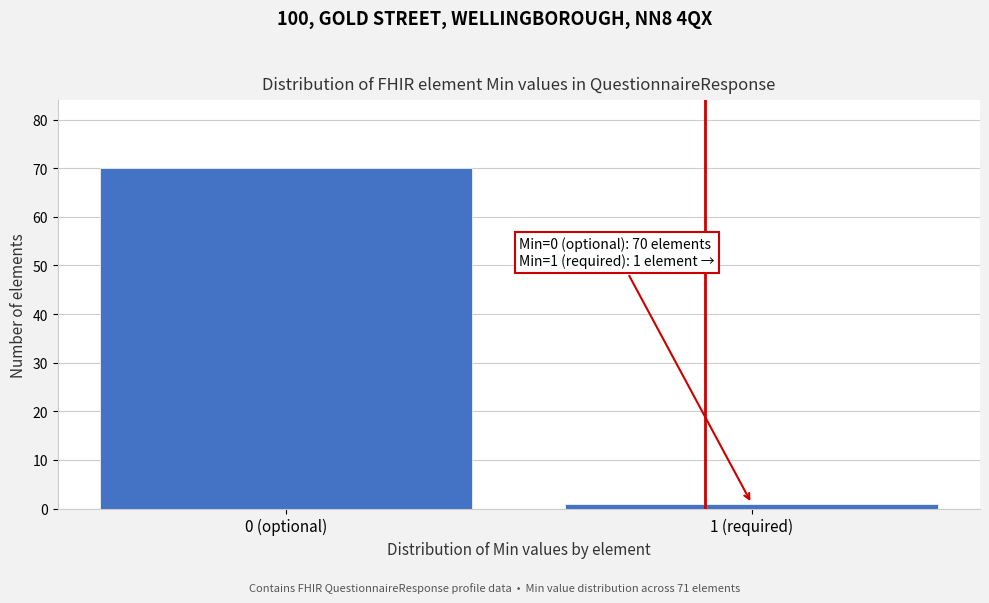

Reading left to right, transcribe all the data shown in this chart.

70	1